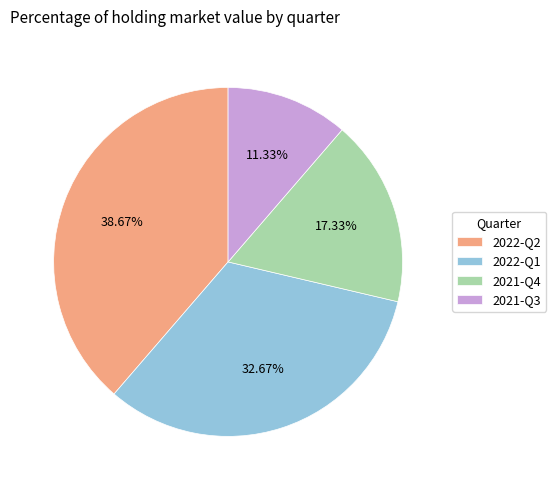

Does any single category account for the majority?

No